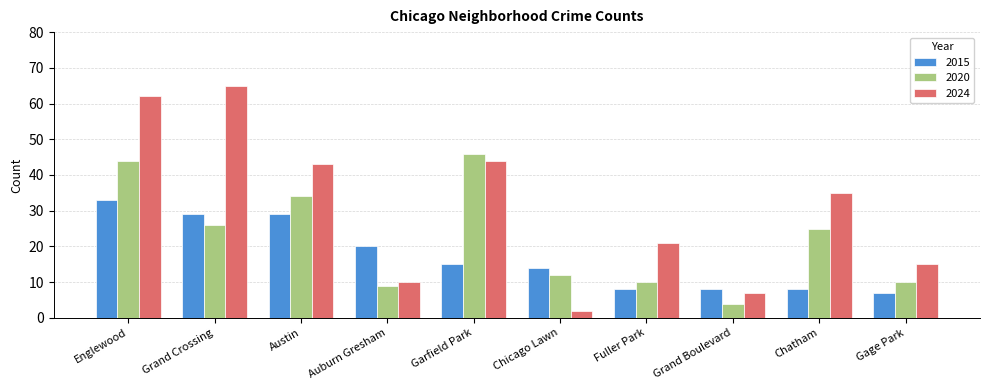

At which category is the sum across all series the highest?

Englewood